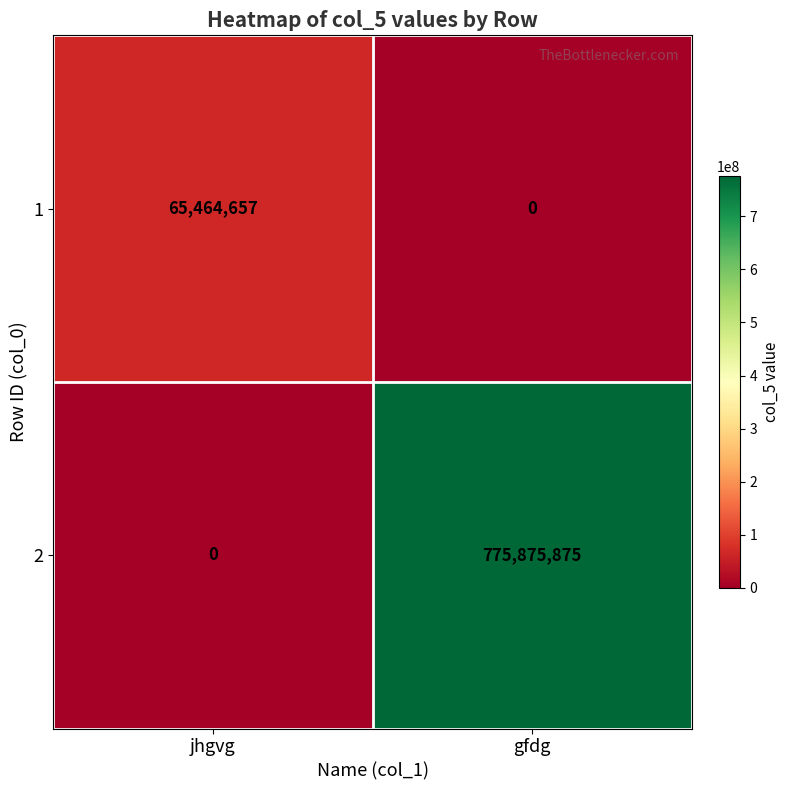

The 2 series shows 775875875 at gfdg. True or false?

True